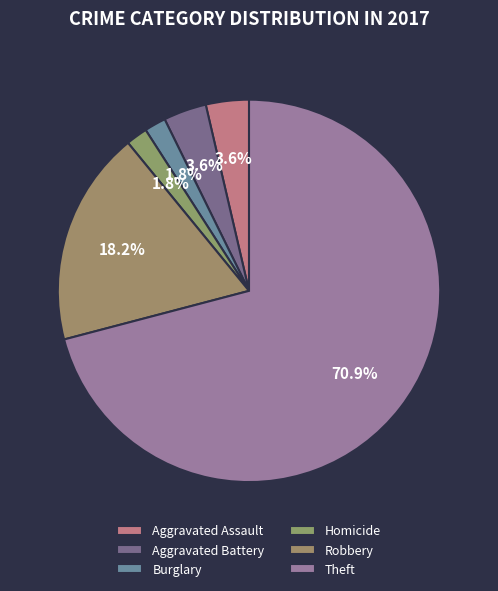

What percentage is the Aggravated Assault slice, to the nearest percent?

4%